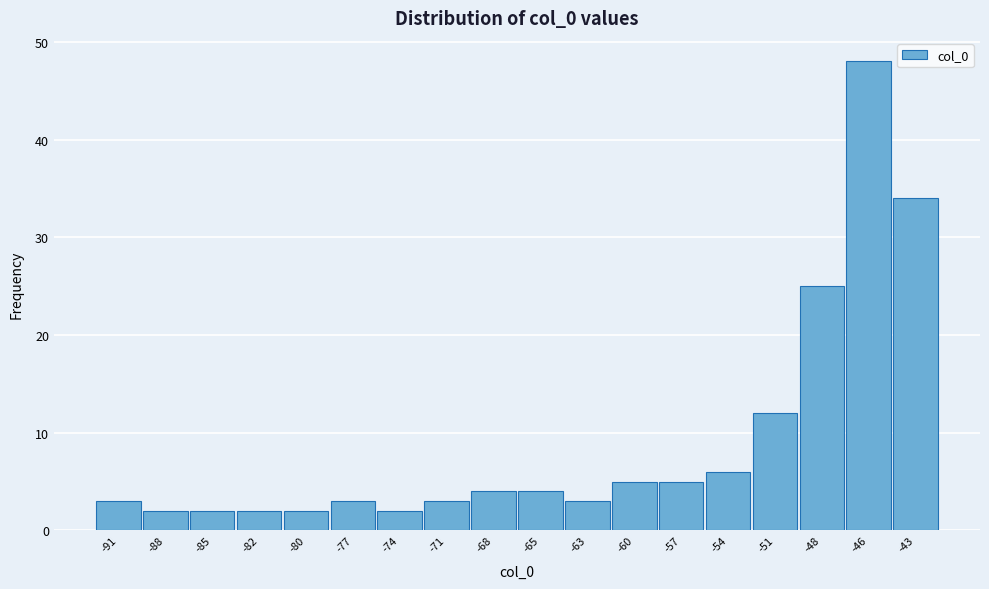

Which range on the x-axis has the tallest bar?

-47.0 to -44.0